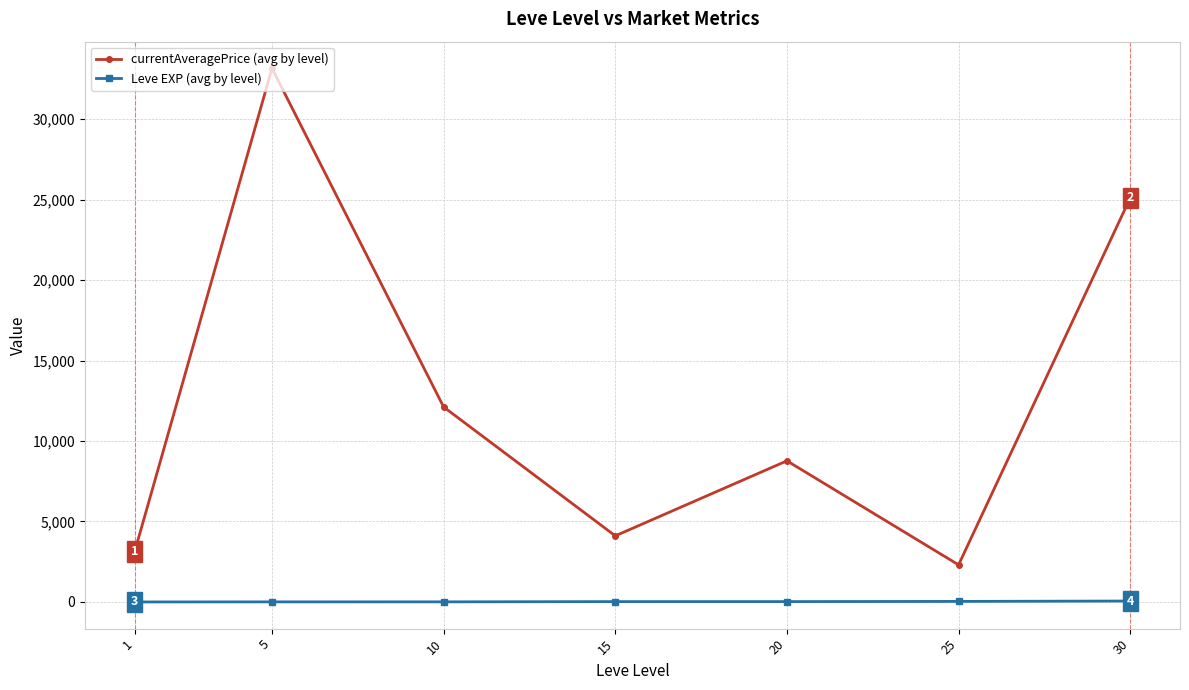

What is the difference between the maximum and second lowest values in the Leve EXP (avg by level) series?

52.8